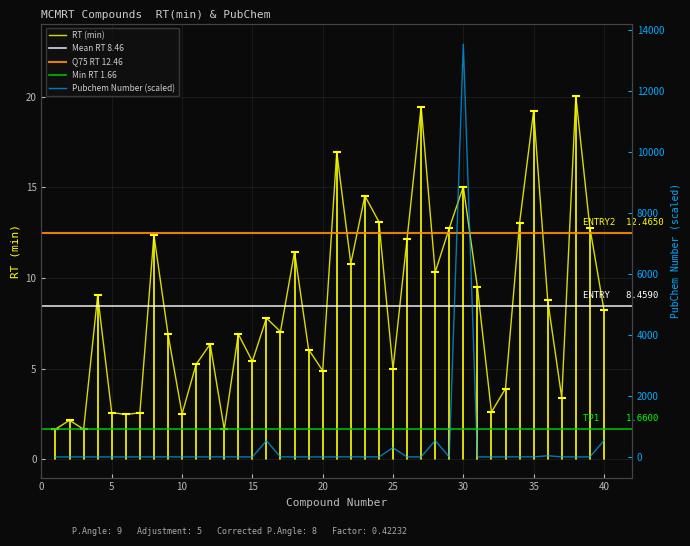

What is the greatest value displayed?

13542.4